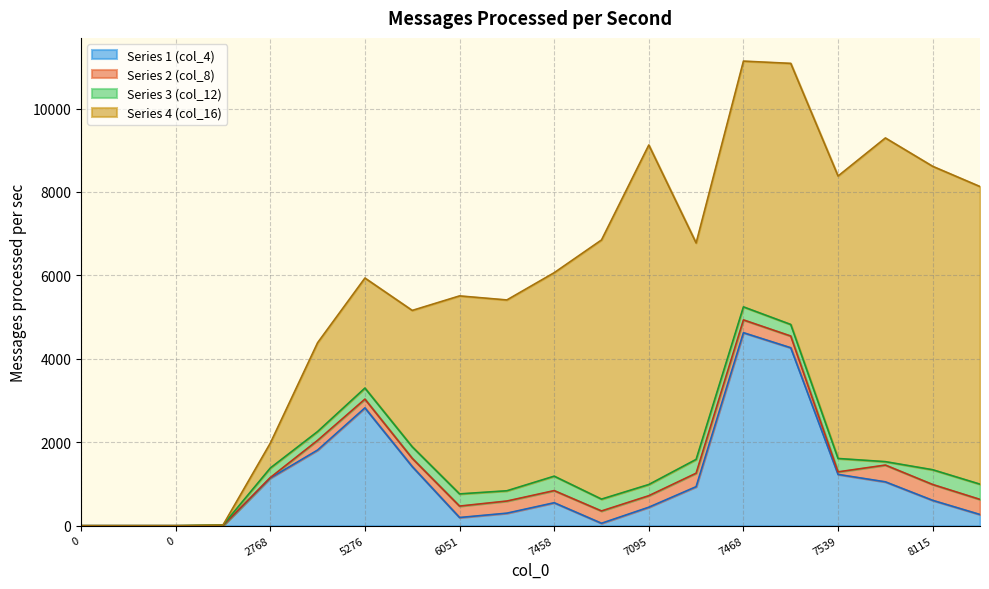

Where do Series 4 (col_16) and Series 1 (col_4) first cross each other?

4 and 5